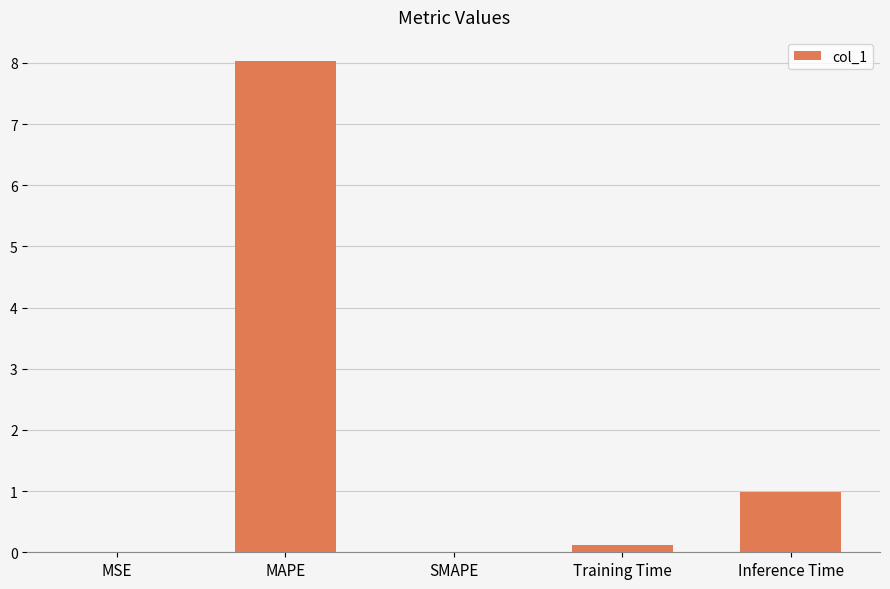

Read the value at Training Time.

0.1